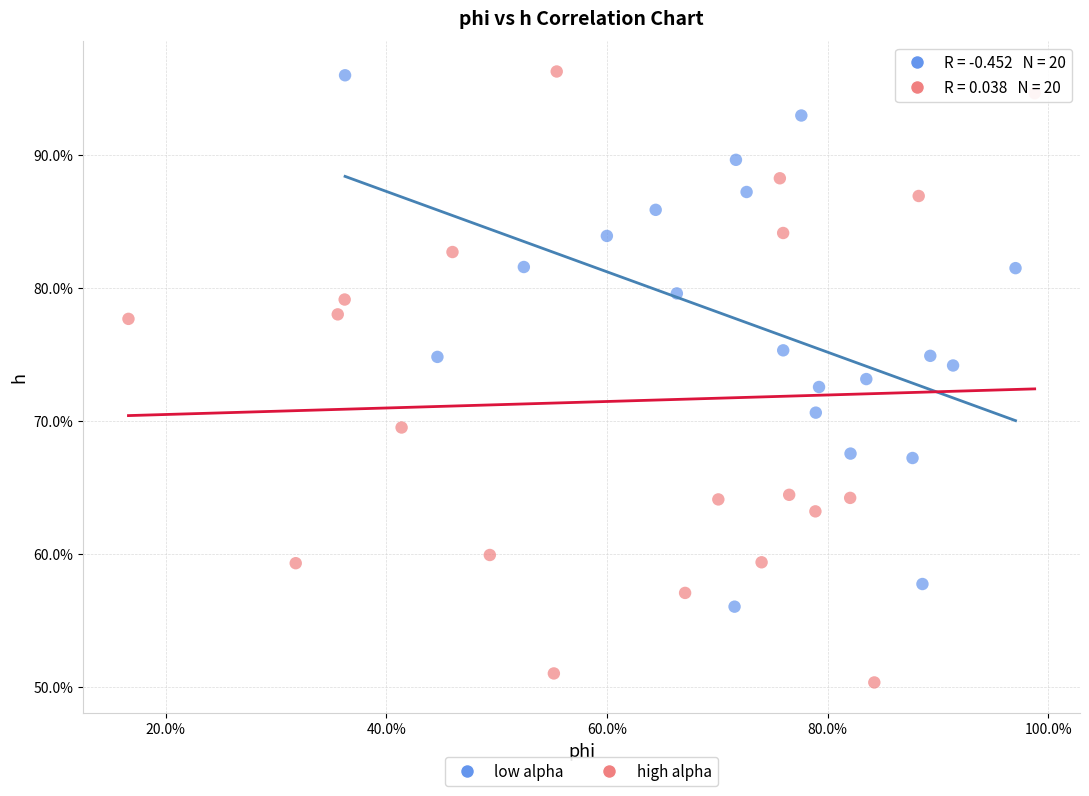

What are all the series names shown in the legend?

low alpha, high alpha